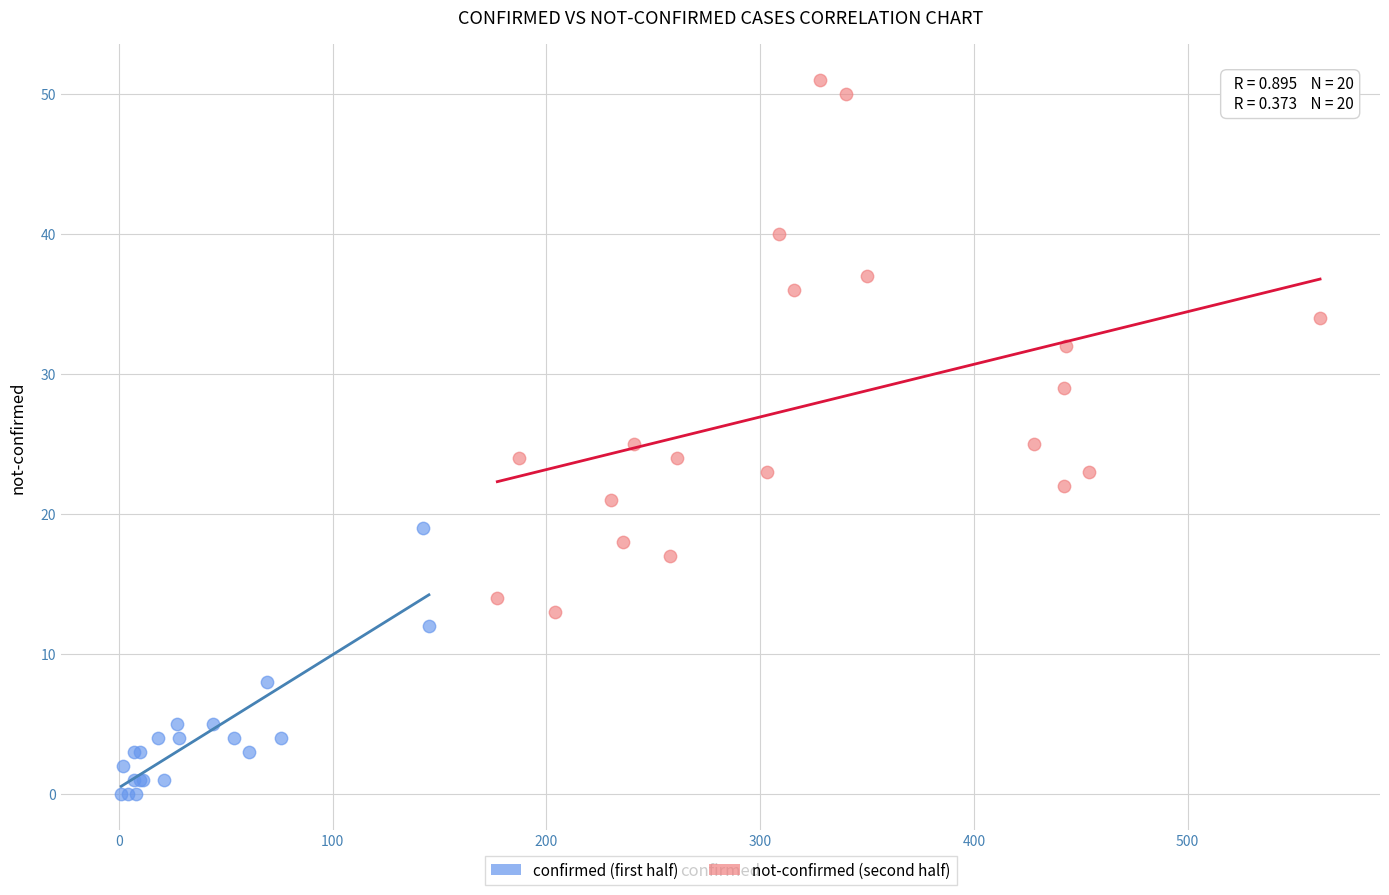

Which series reaches the minimum Y coordinate?

confirmed (first half)